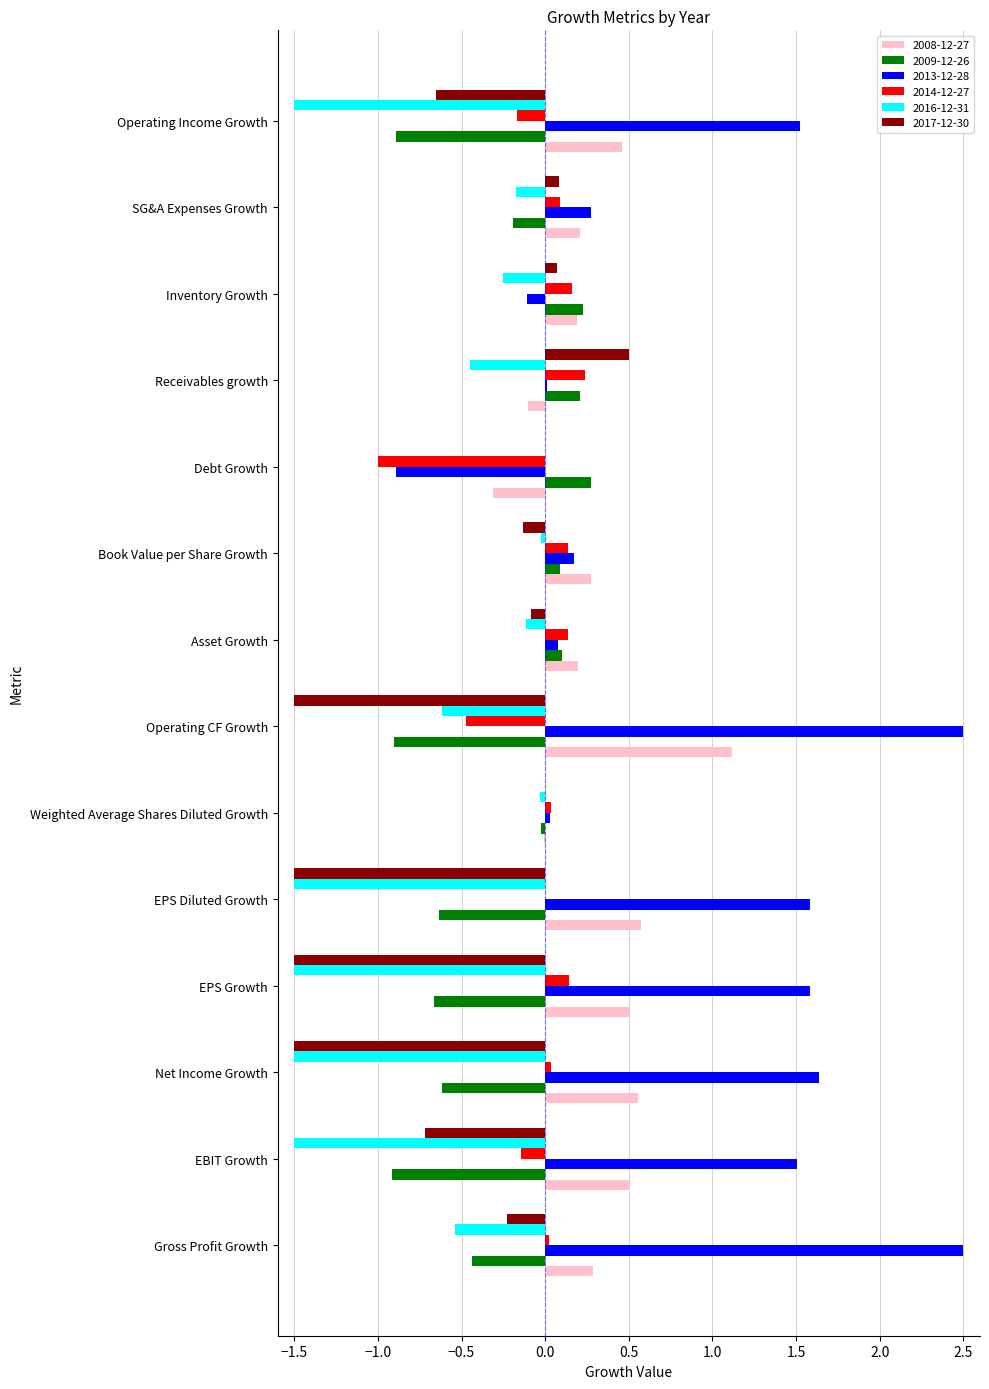

At which category is the sum across all series the highest?

Gross Profit Growth